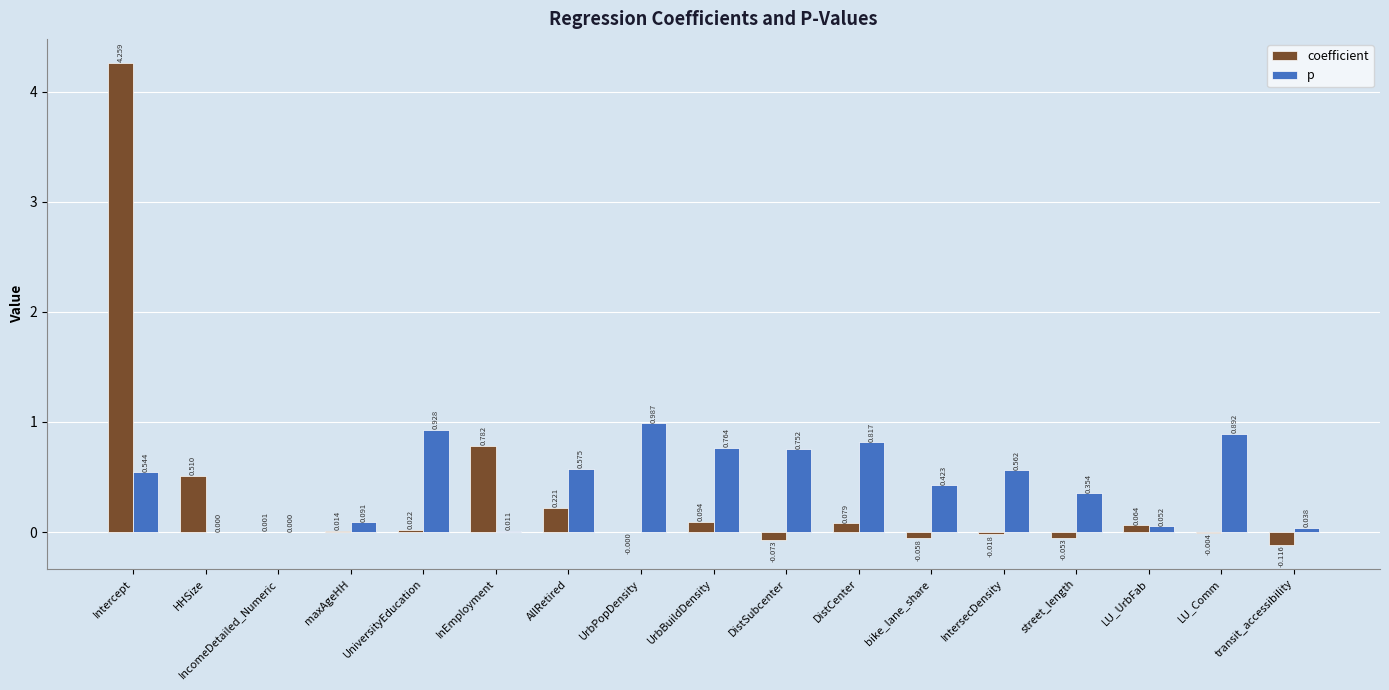

What are all the series names shown in the legend?

coefficient, p